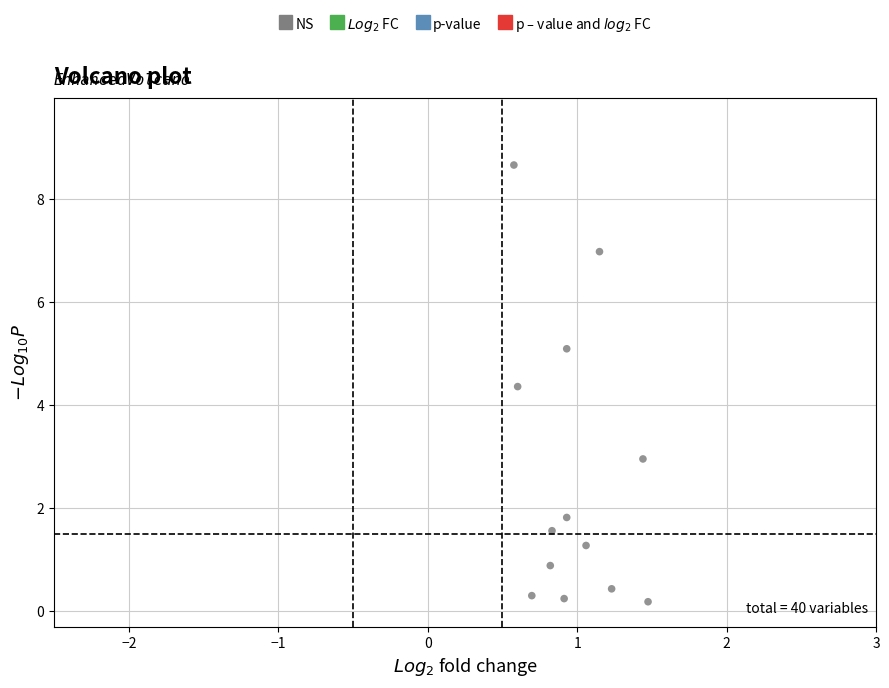

What Y value in the scatter plot is closest to 4?

4.4